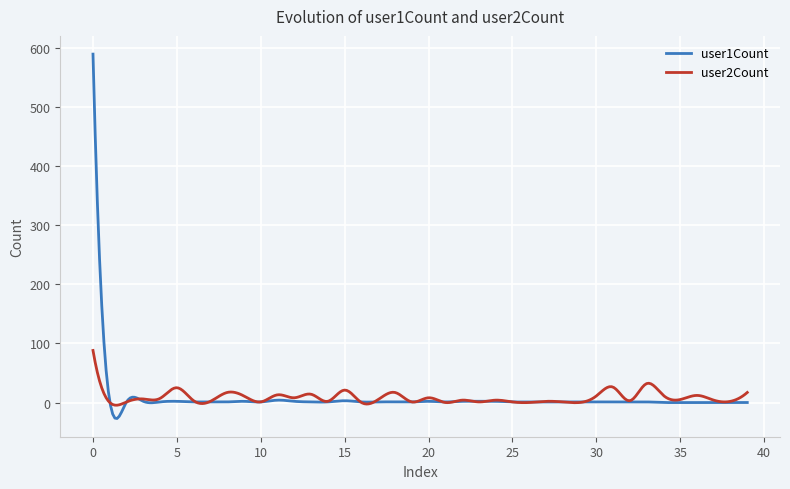

Rank the series by their maximum value, from lowest to highest.

user2Count, user1Count